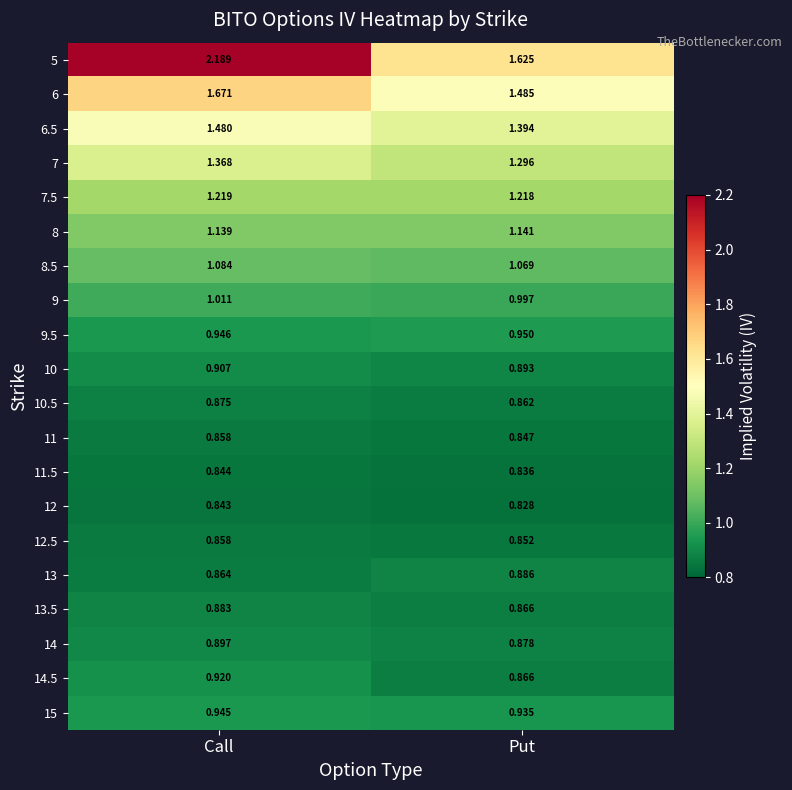

At which label is 14 closest to 0?

Put